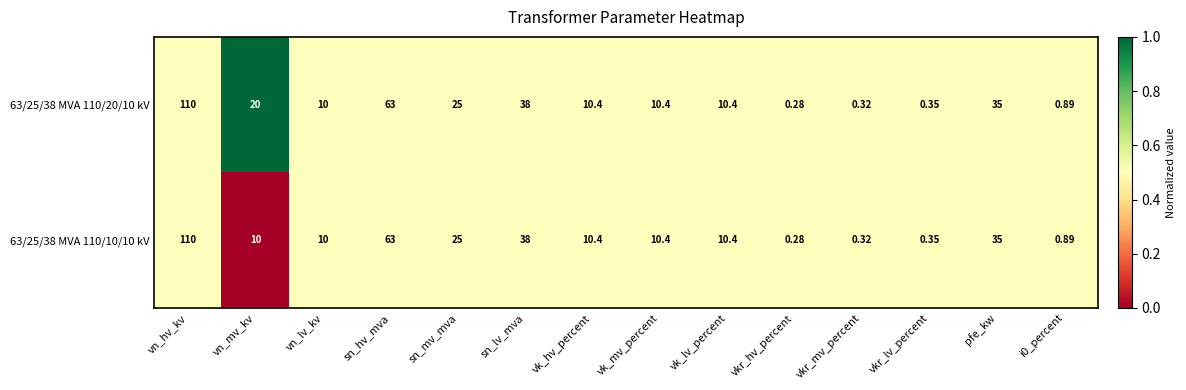

Which label corresponds to the largest value in the chart?

vn_hv_kv